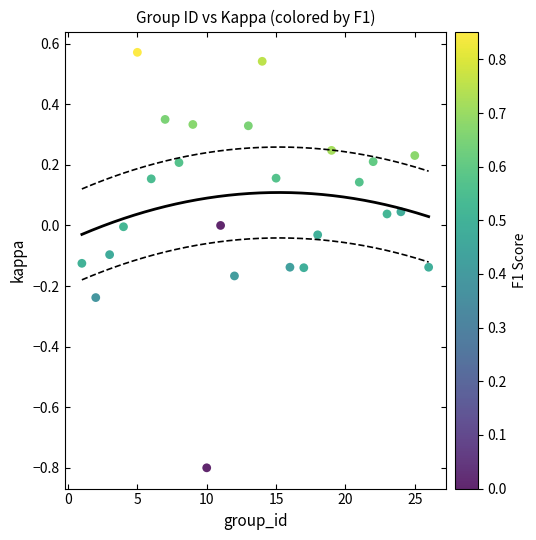

What is the range of Y values (max minus min)?

1.4